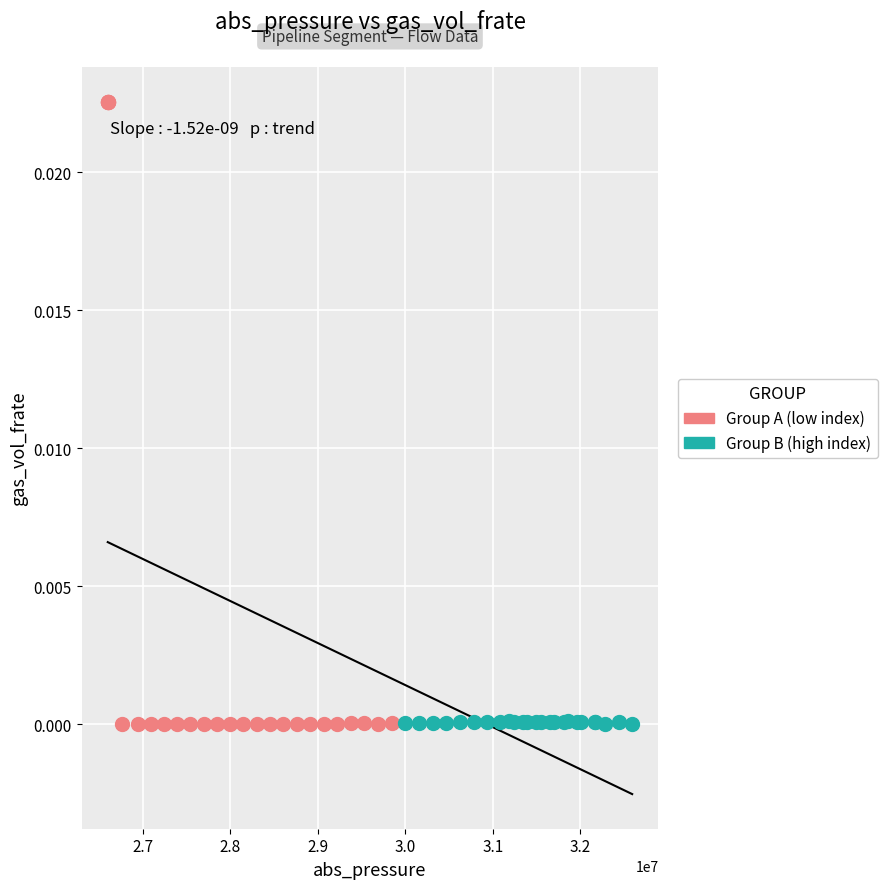

Which series contains the highest Y value?

Group A (low index)